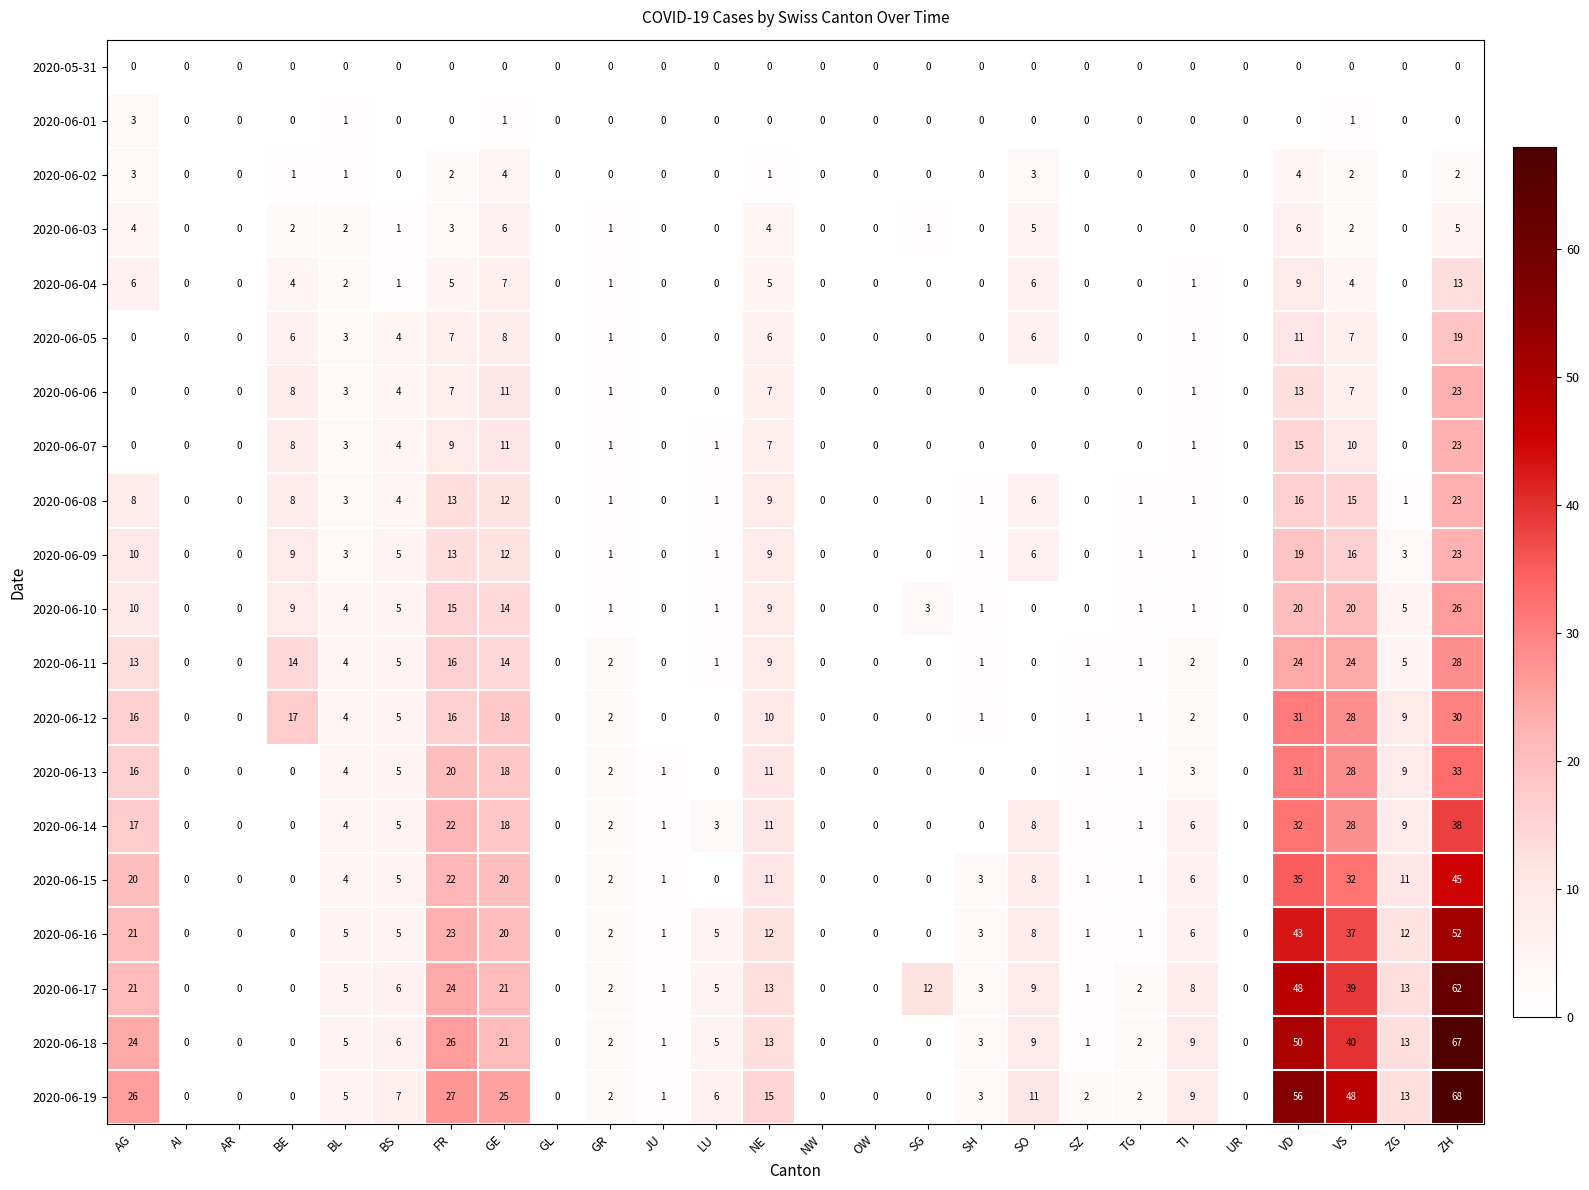

How many series are shown in this chart?

20